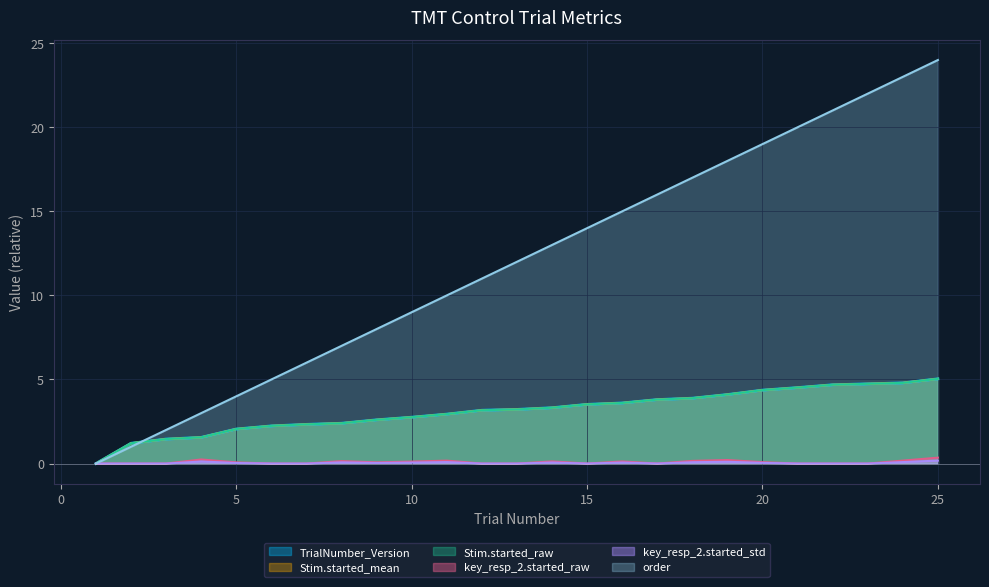

At how many categories does at least one series exceed 14?

10